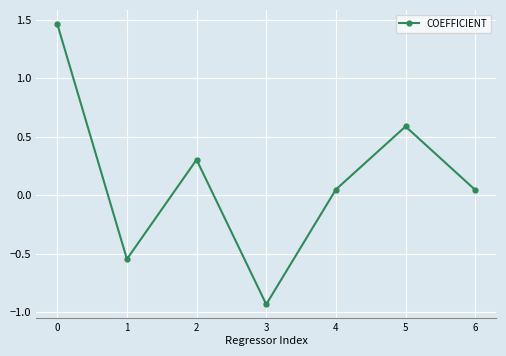

Does the chart display data point markers on the line(s)?

Yes